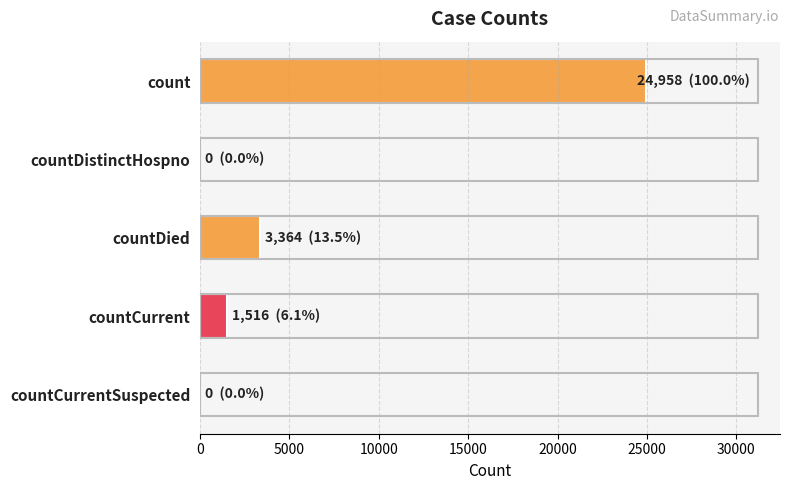

What is the change in value from countCurrent to countCurrentSuspected?

-1516